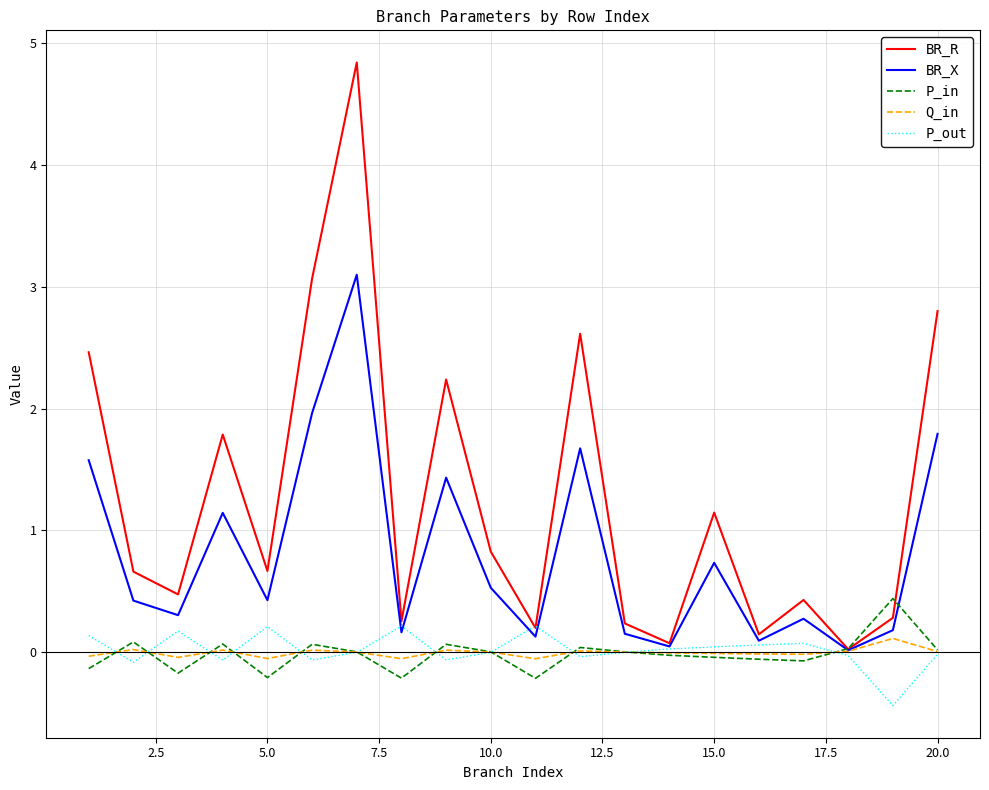

What is the minimum value shown in the chart?

-0.4